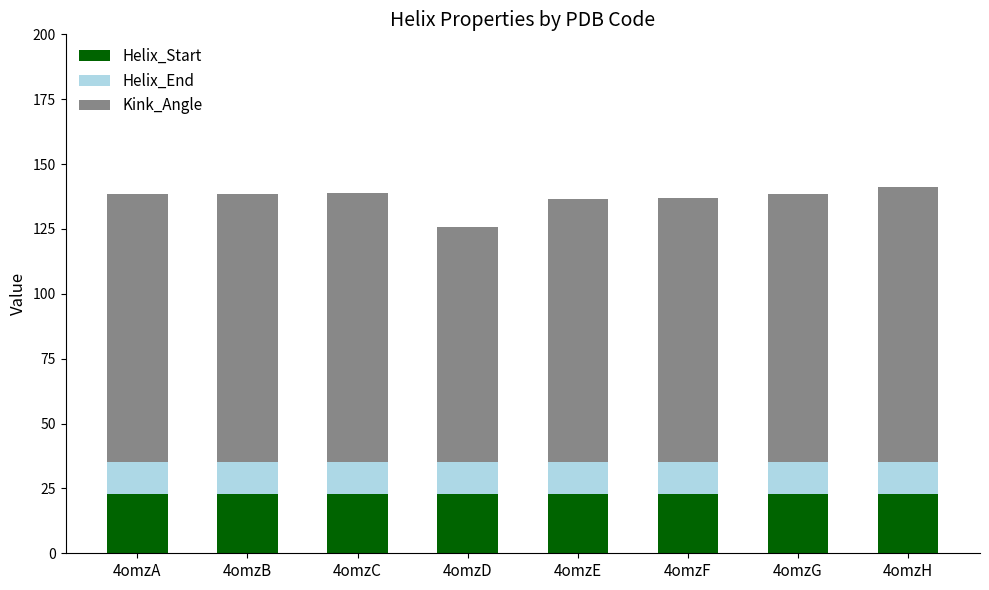

Does the chart contain stacked bars?

Yes